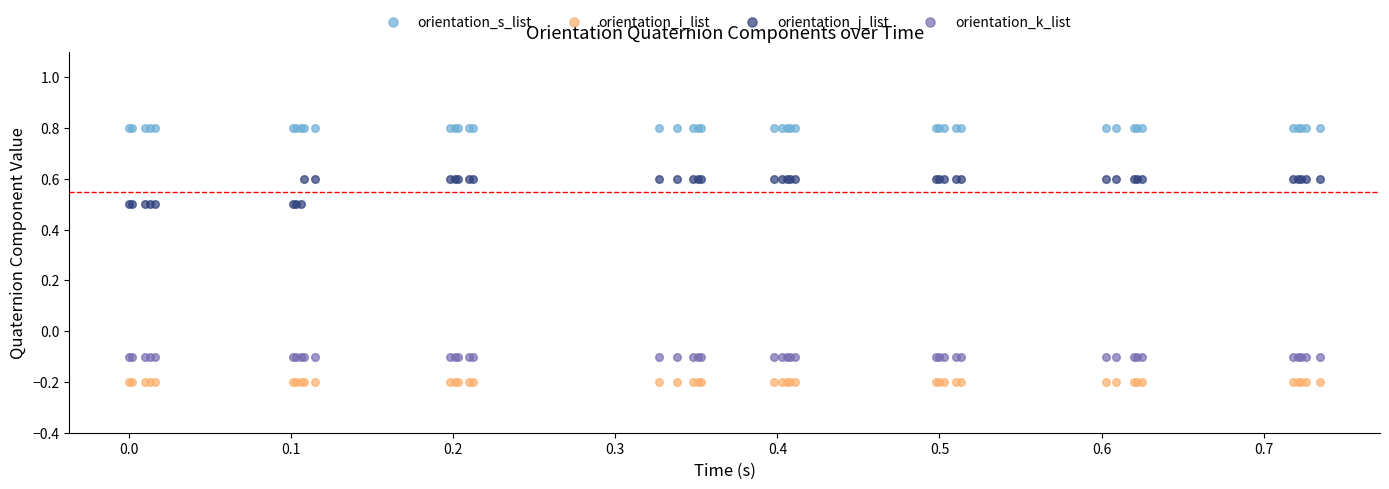

Which series reaches the minimum Y coordinate?

orientation_i_list